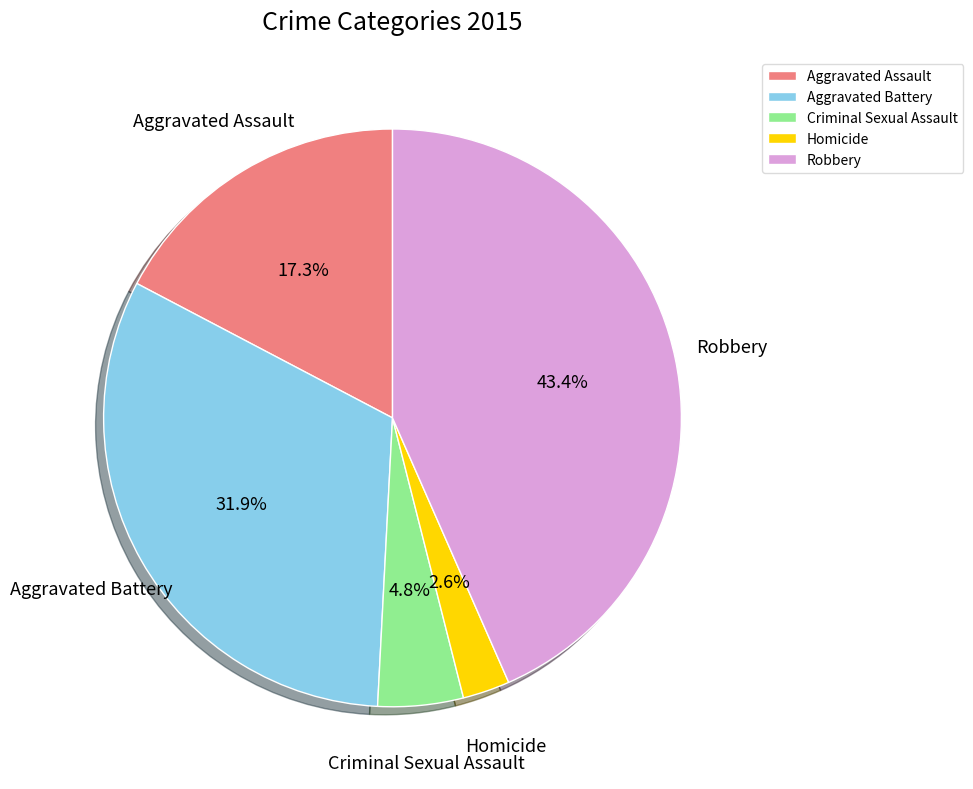

Combined, what portion of the pie is Robbery and Aggravated Battery?

75.3%